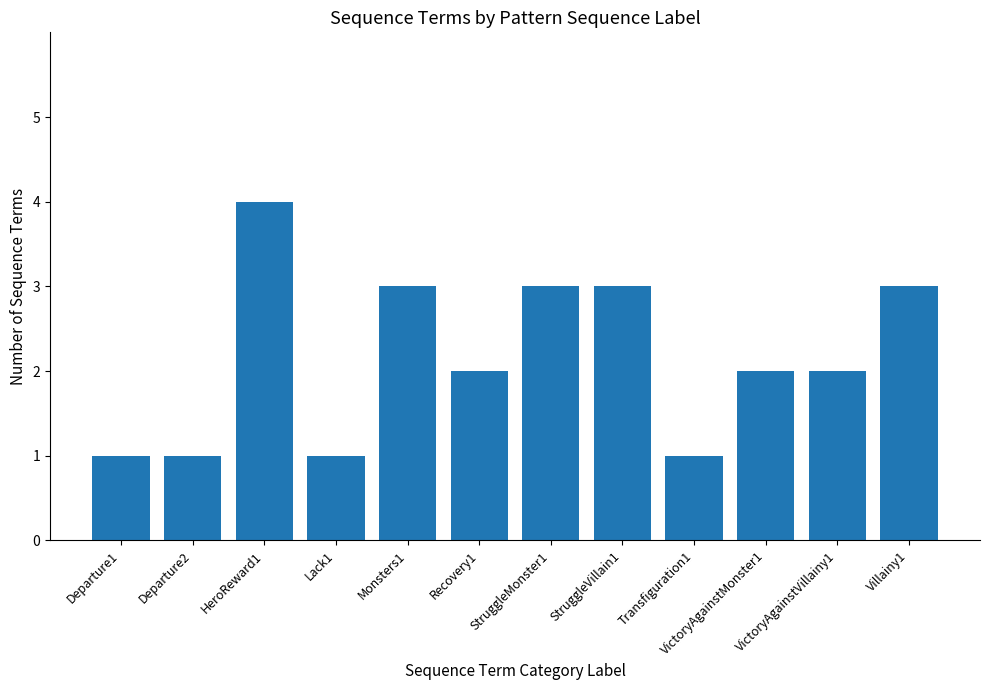

What is the ratio of the value at Departure1 to the value at Departure2?

1.0